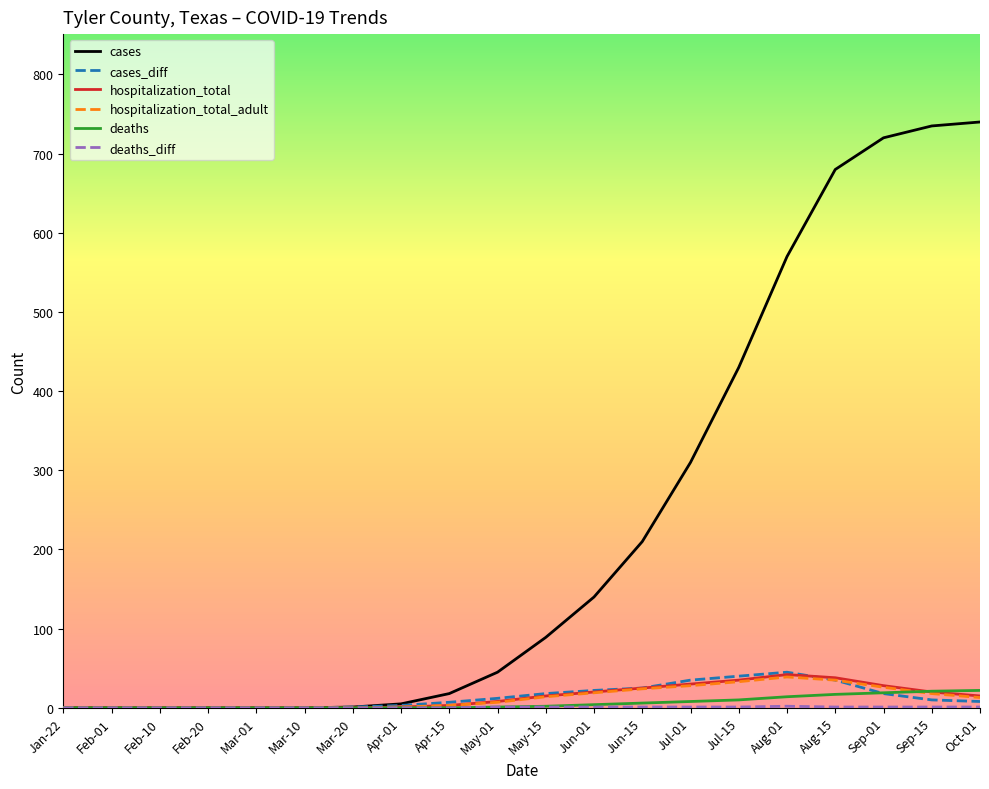

Is it true that cases equals 115 at Aug-01?

False